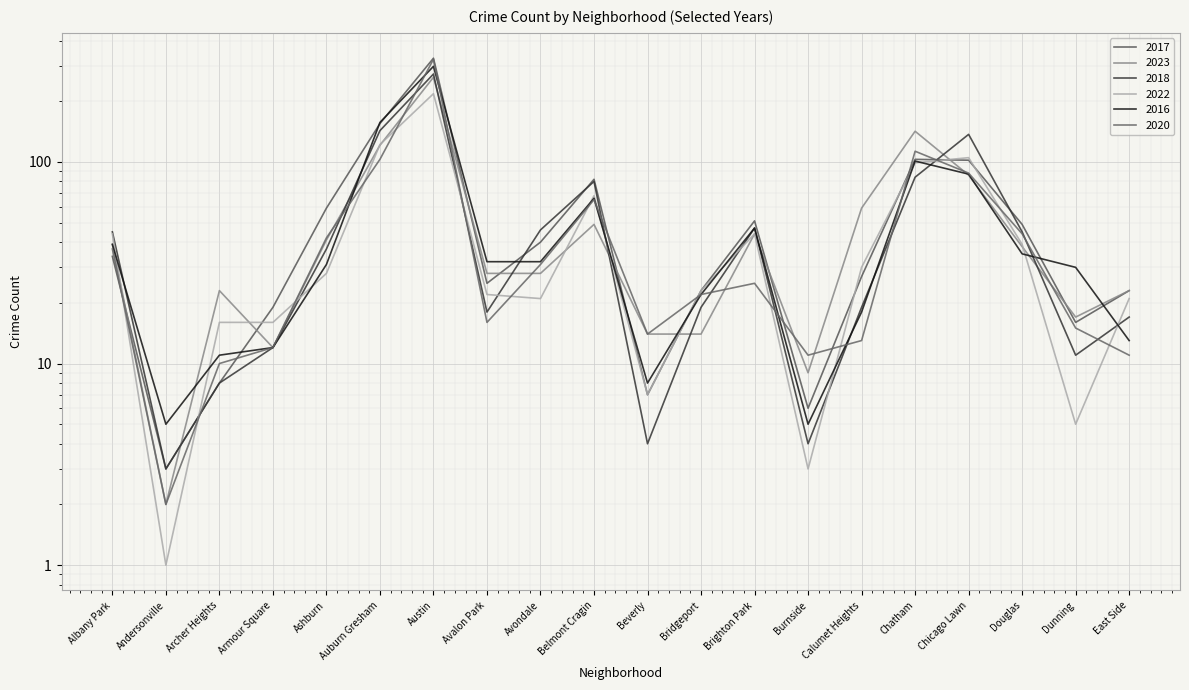

What are all the series names shown in the legend?

2017, 2023, 2018, 2022, 2016, 2020